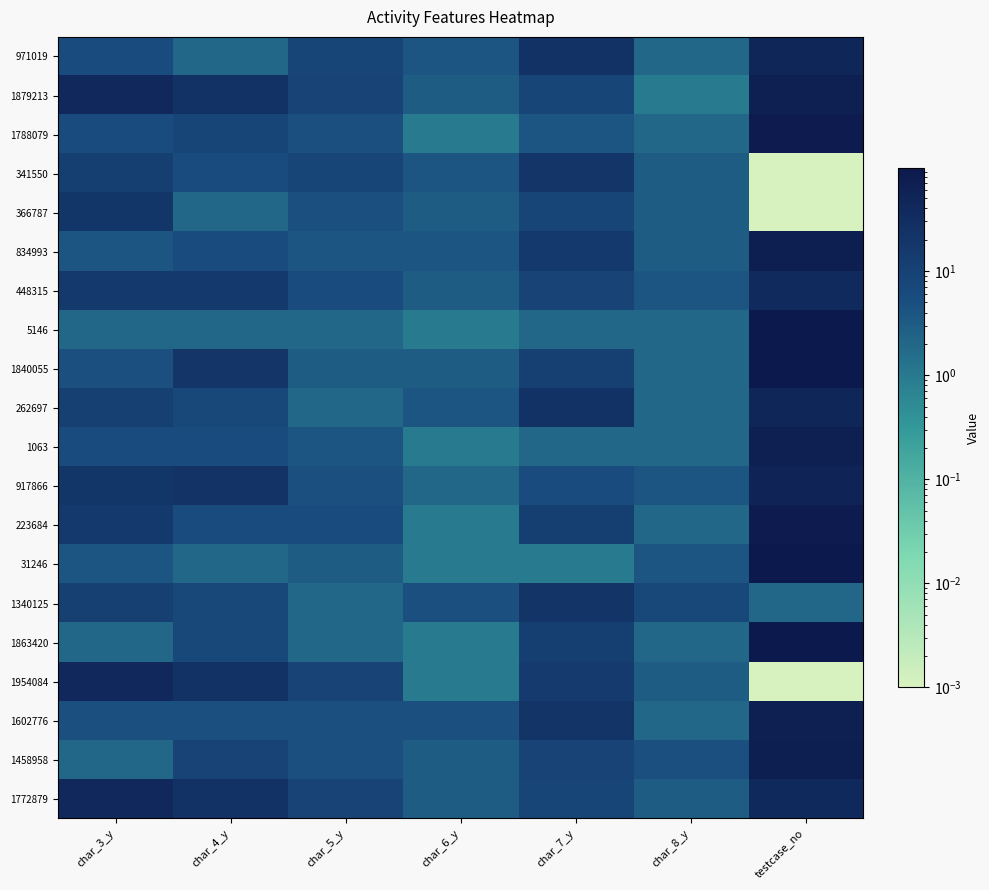

At how many categories does at least one series exceed 68?

1